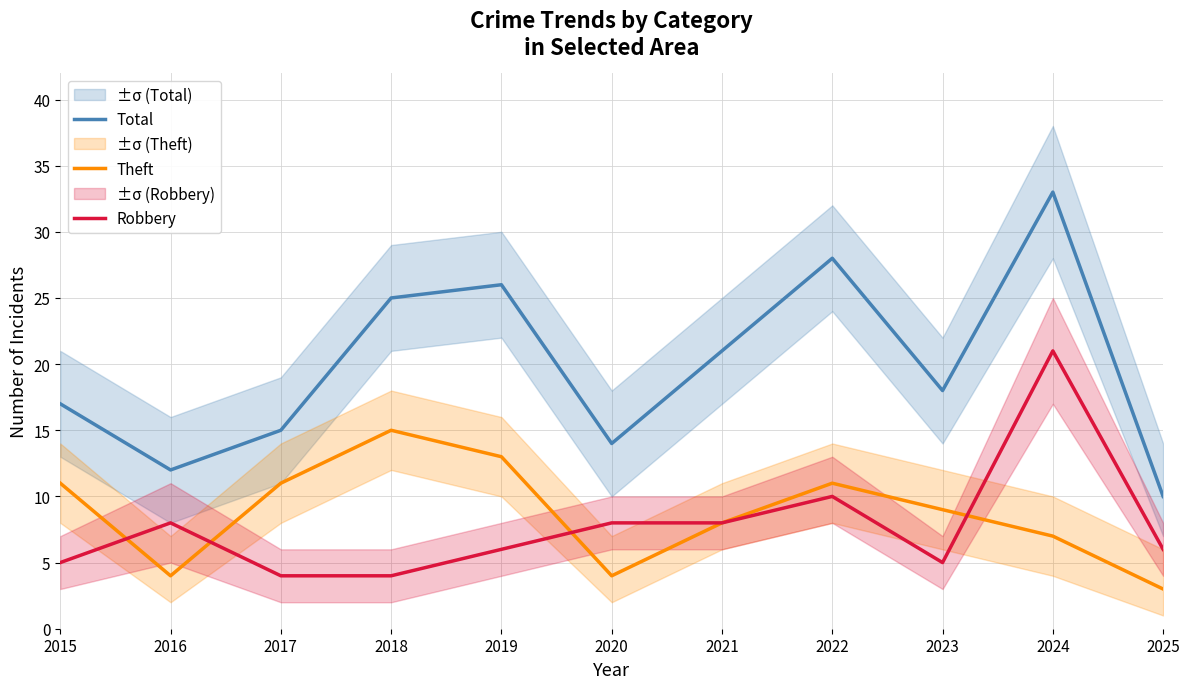

Which category has the lowest value in the Theft series?

2025